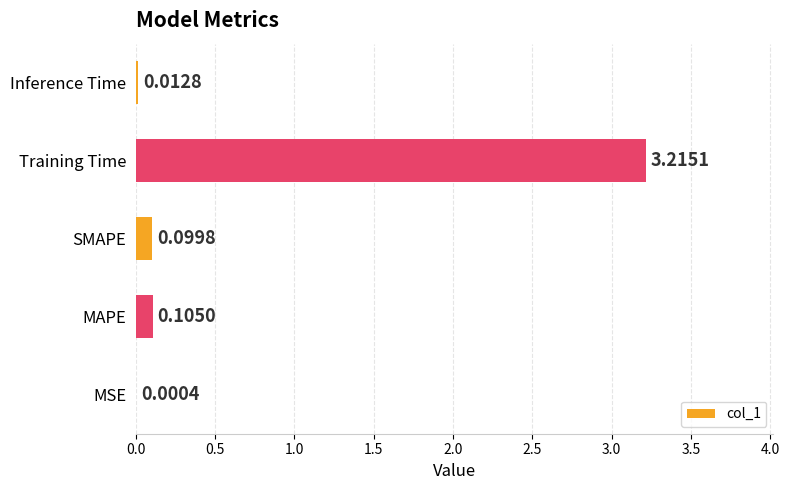

Does the chart contain stacked bars?

No